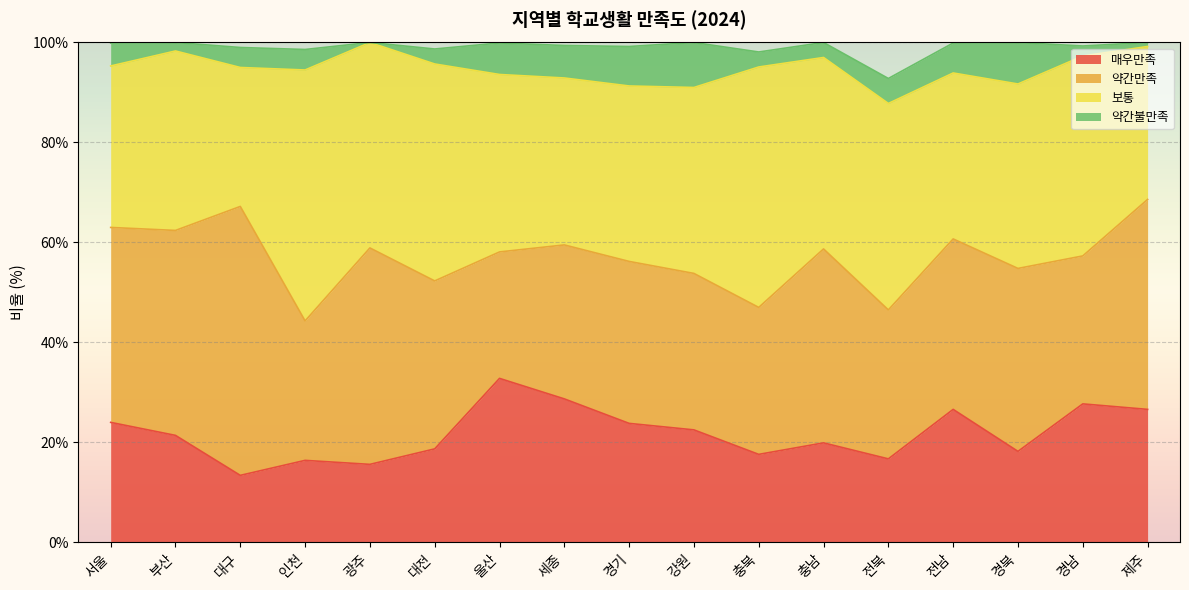

How many interior local valleys does the 매우만족 series have?

5